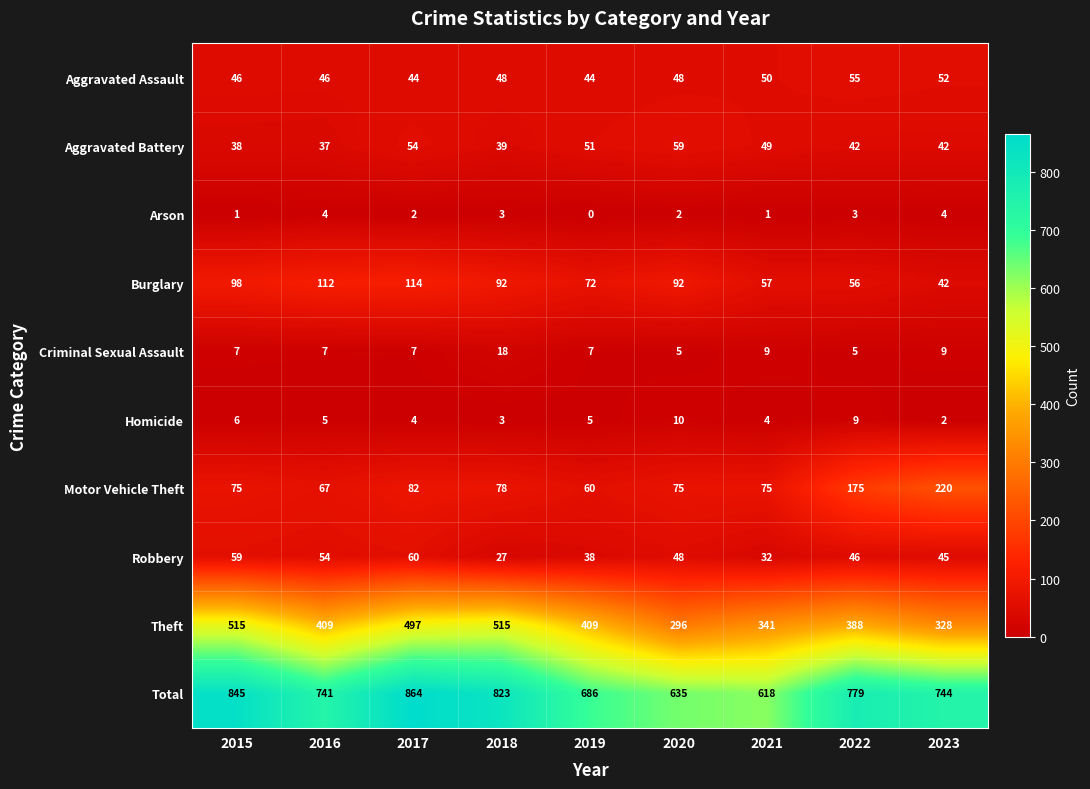

What is the difference between the Theft values at 2021 and 2015?

174